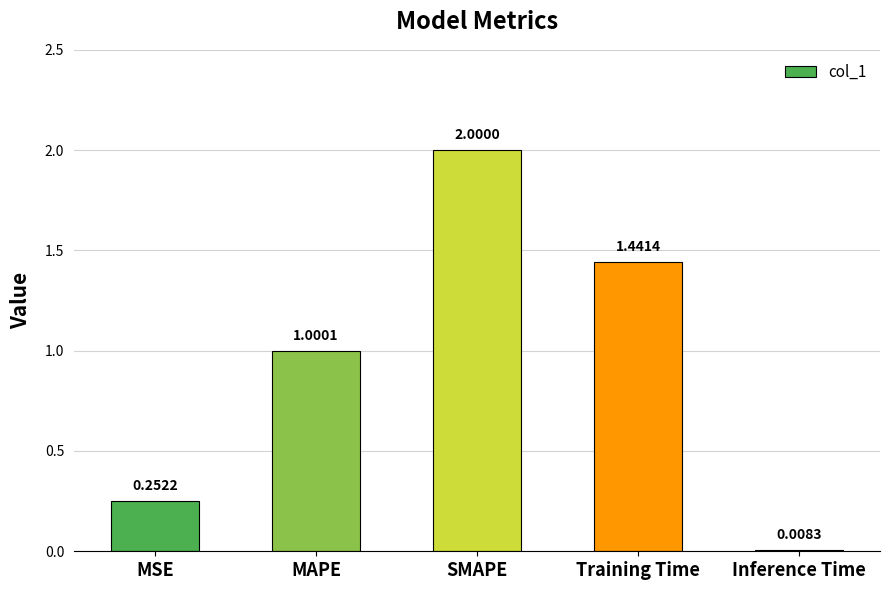

Rank the categories by value from lowest to highest.

Inference Time, MSE, MAPE, Training Time, SMAPE